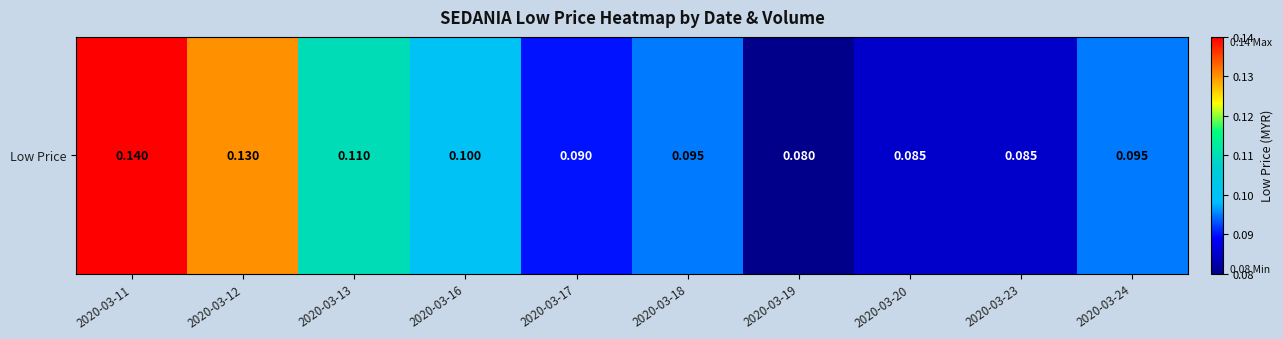

At which label is the value closest to 0?

2020-03-19